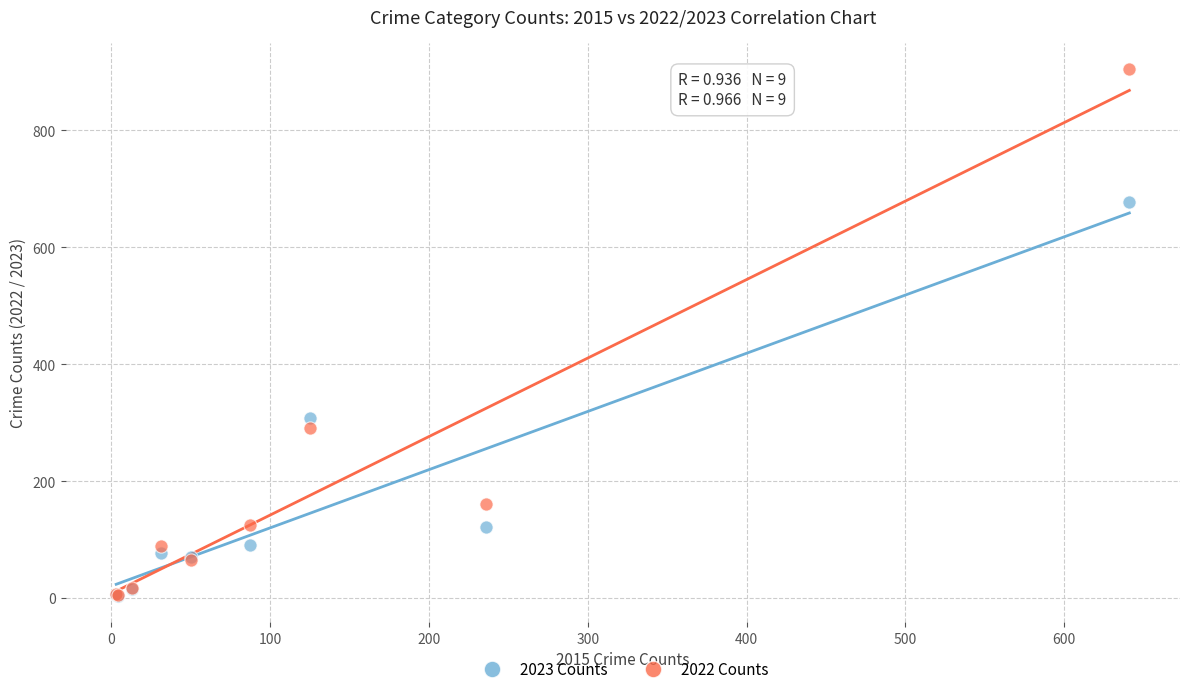

In the 2022 Counts series, what Y value is closest to 455?

291